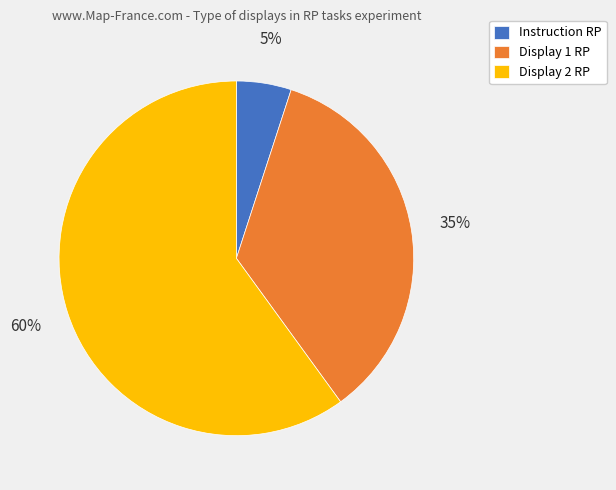

Between Instruction RP and Display 1 RP, which is larger?

Display 1 RP